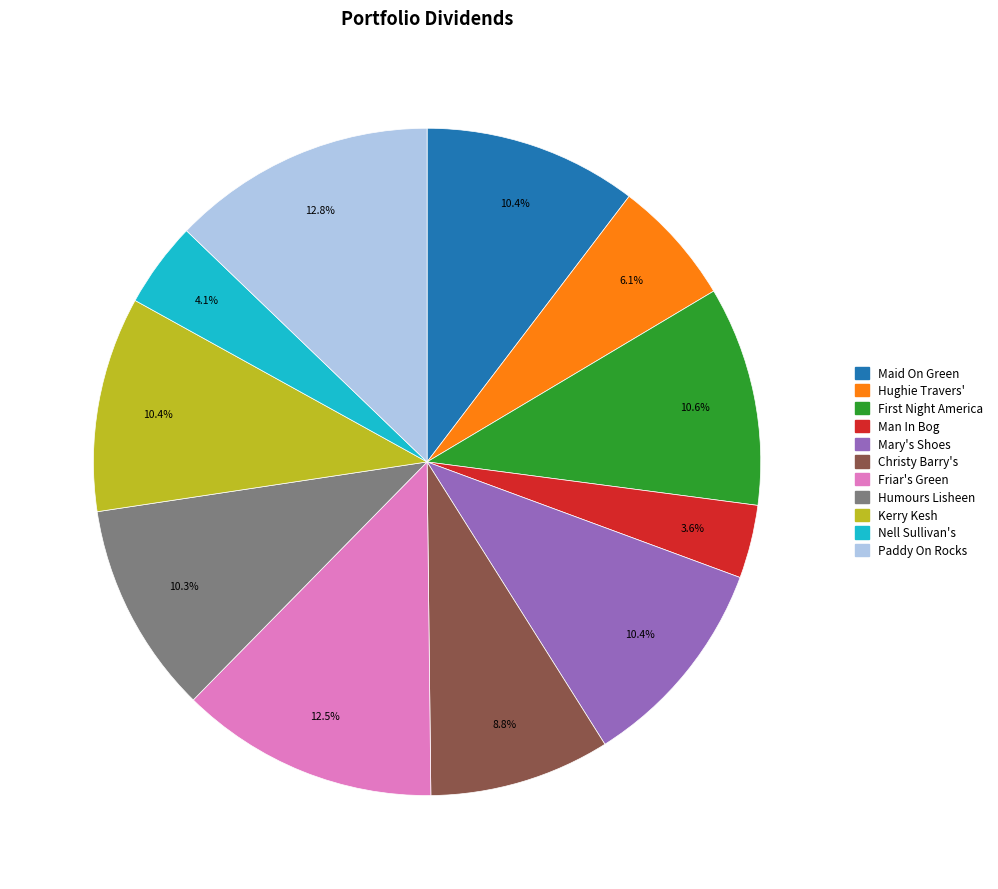

Is there any slice that represents more than half of the pie?

No